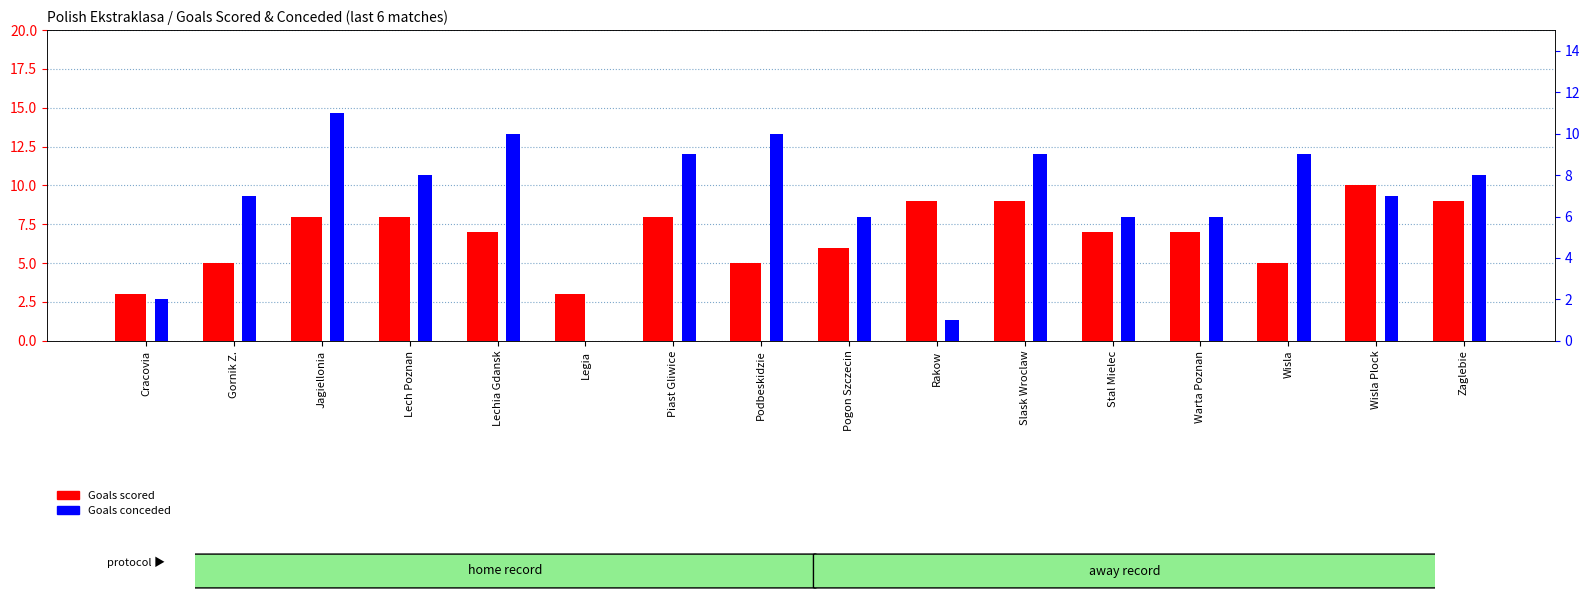

How many data points in Goals scored are less than 7?

6